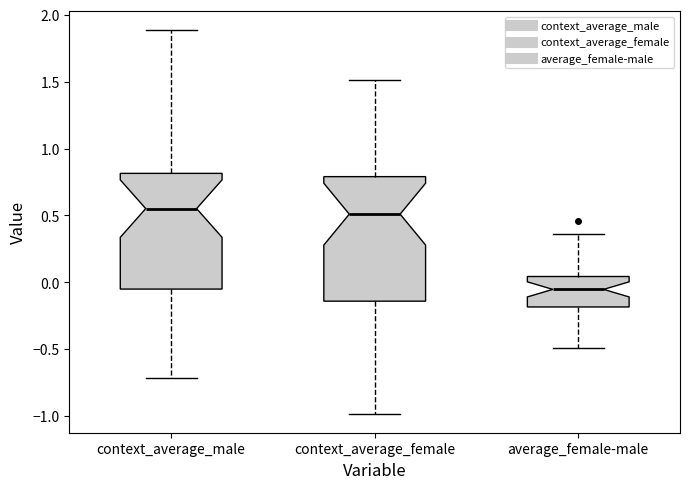

Where does the median line of the box for context_average_male sit on the y-axis? The values are not printed on the chart, so give them approximately, as read against the axis.

0.55